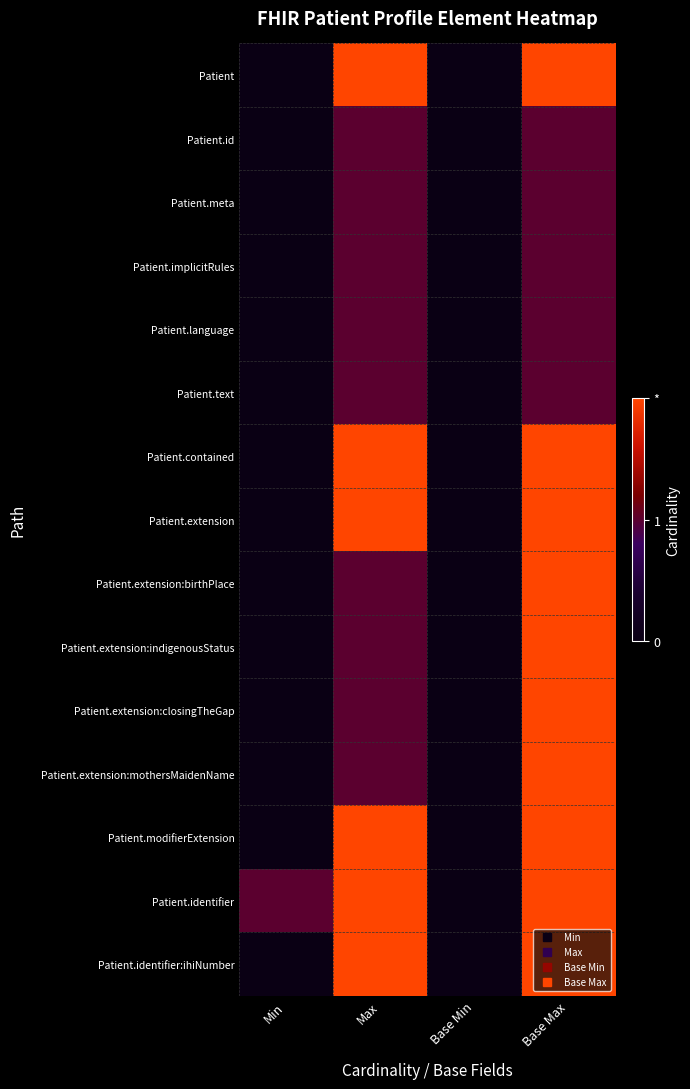

Which category has the highest value across all series?

Max